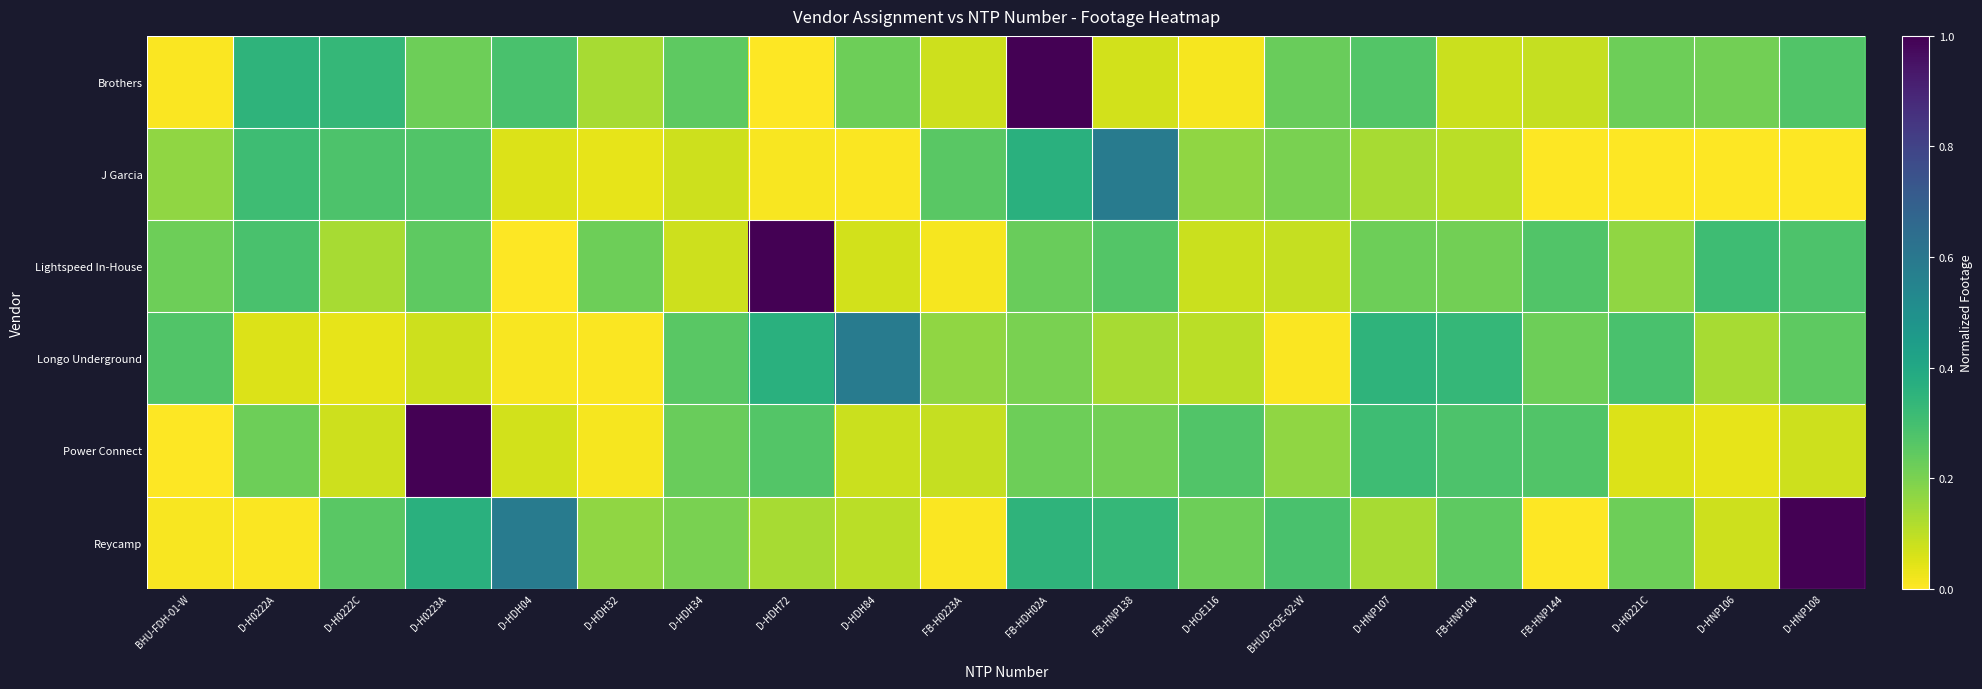

List the series in order of their peak value, lowest first.

J Garcia, Longo Underground, Brothers, Lightspeed In-House, Power Connect, Reycamp